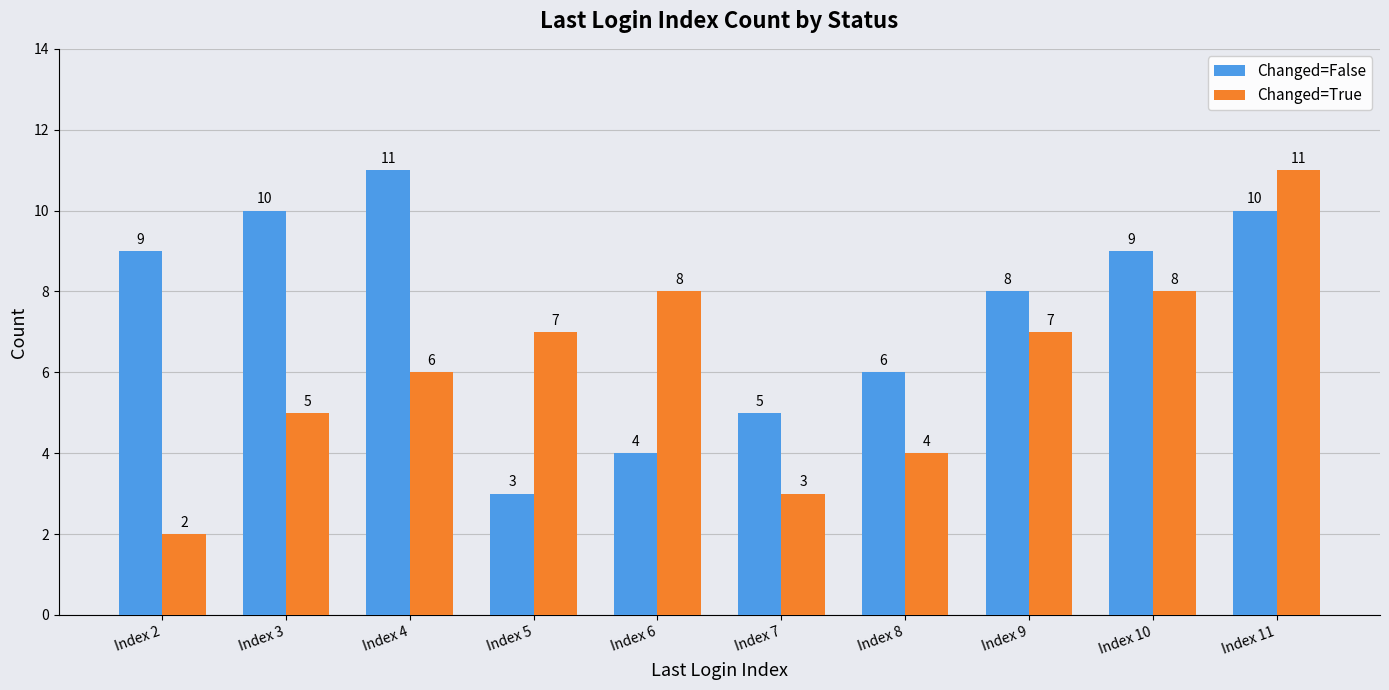

Which category has the lowest value across all series?

Index 2